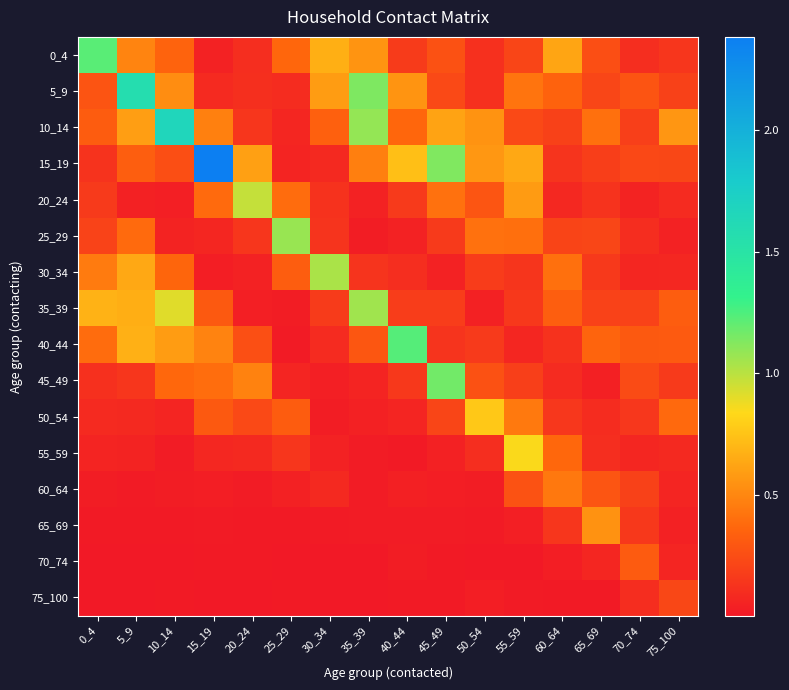

What is the maximum value shown in the chart?

2.4